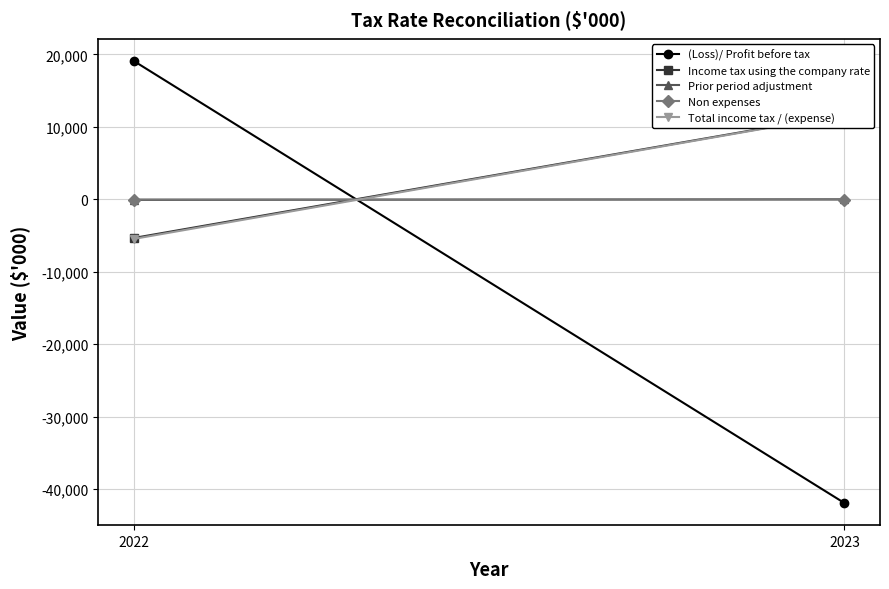

Which label corresponds to the smallest value in the chart?

2023